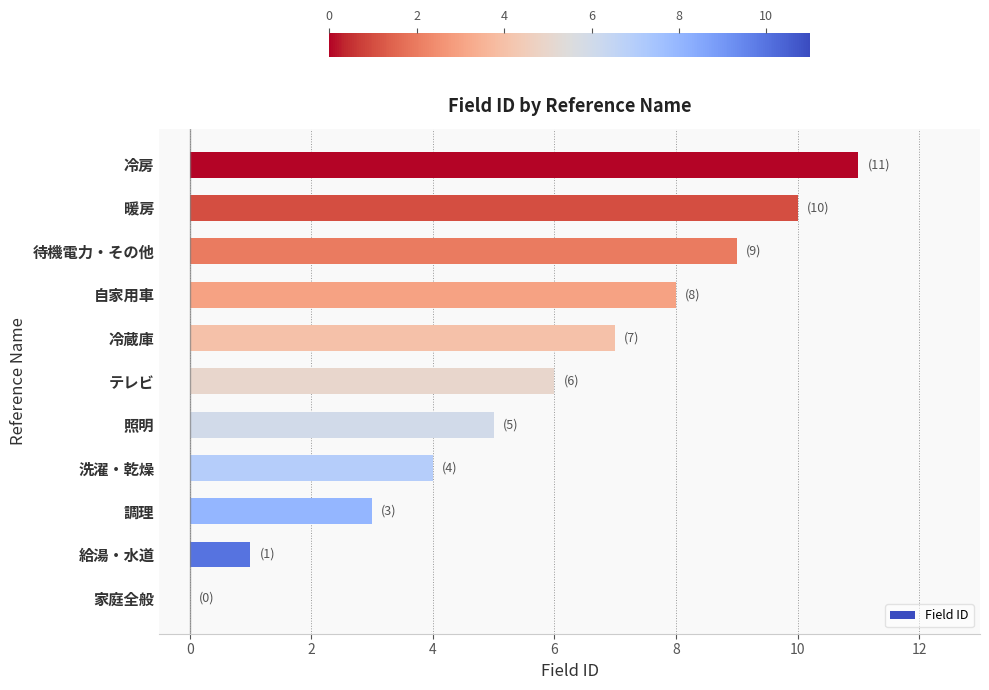

What is the change in value from 待機電力・その他 to 冷房?

+2